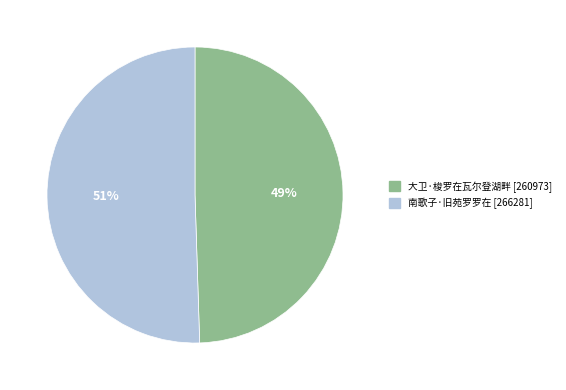

Is there a majority slice in this chart?

Yes